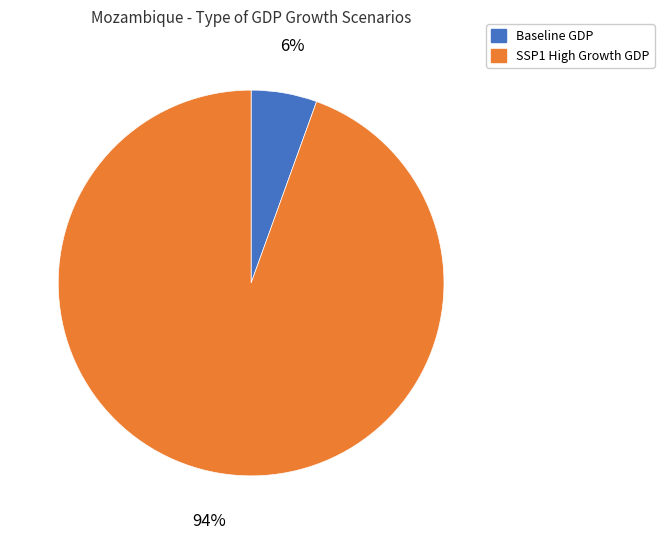

The Baseline GDP slice represents 6% of the pie. True or false?

True